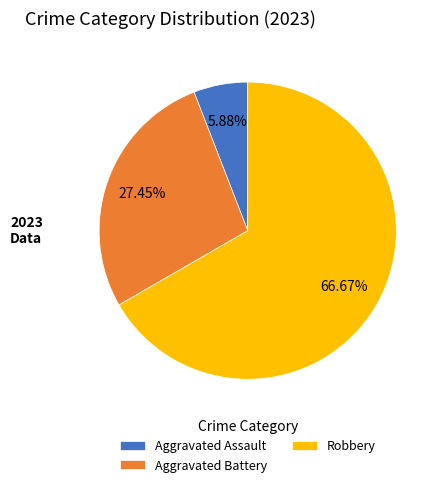

Rank the categories by value from highest to lowest.

Robbery, Aggravated Battery, Aggravated Assault